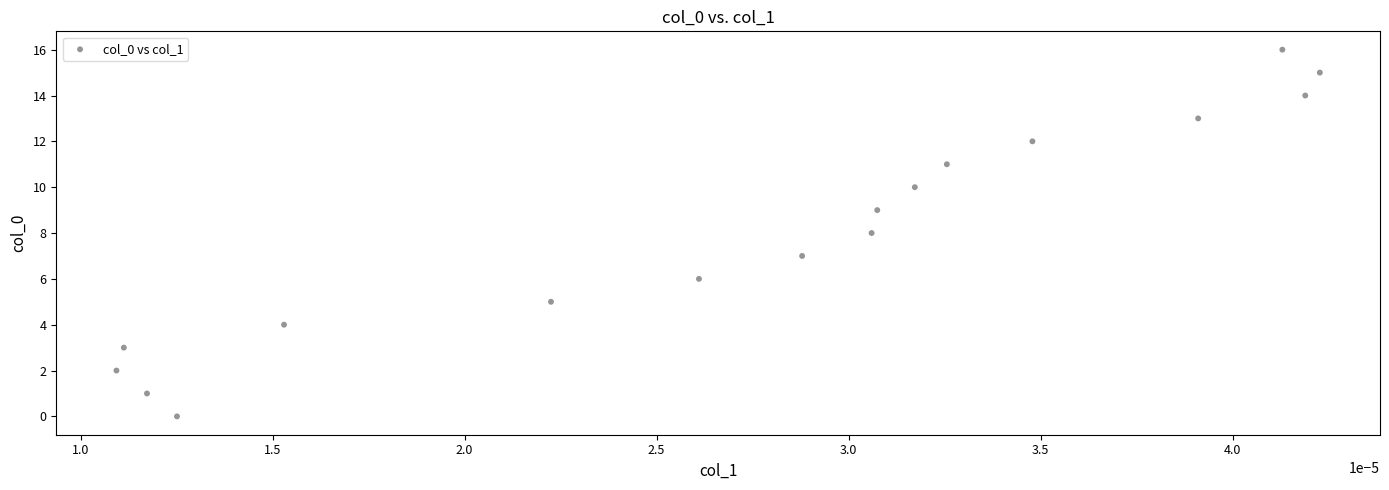

What is the range of Y values (max minus min)?

16